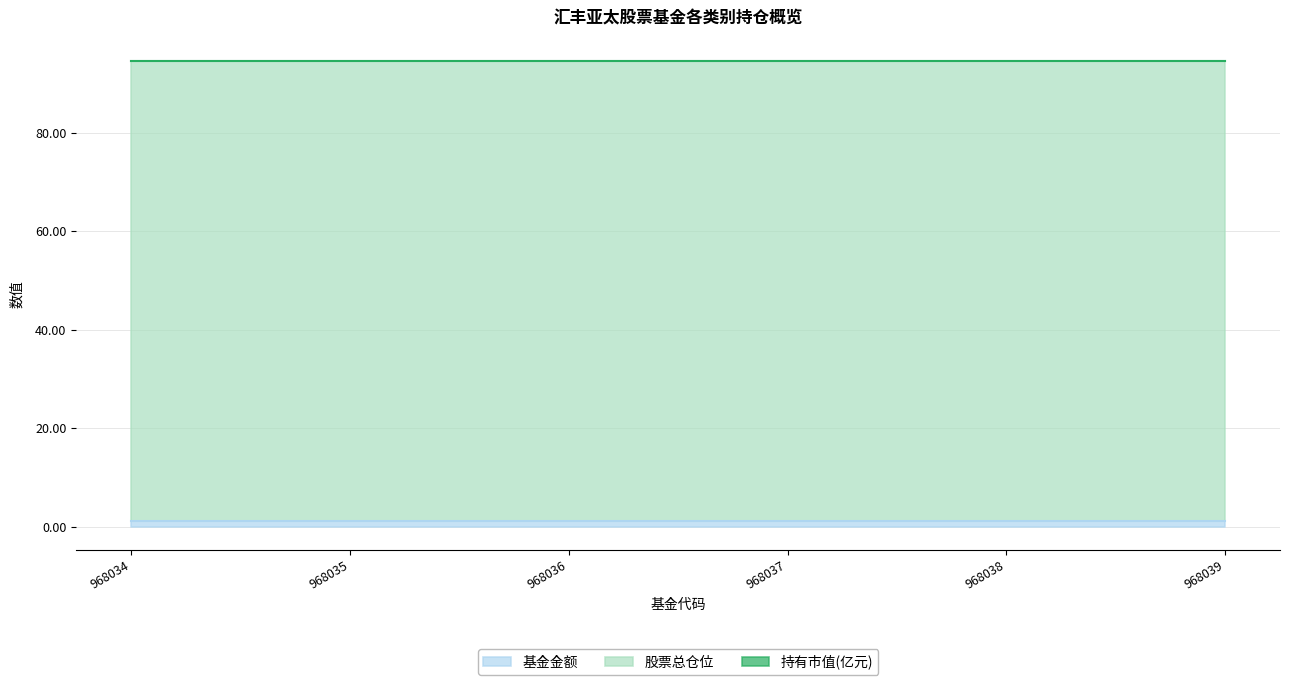

At which label does 基金金额 reach its peak?

968034